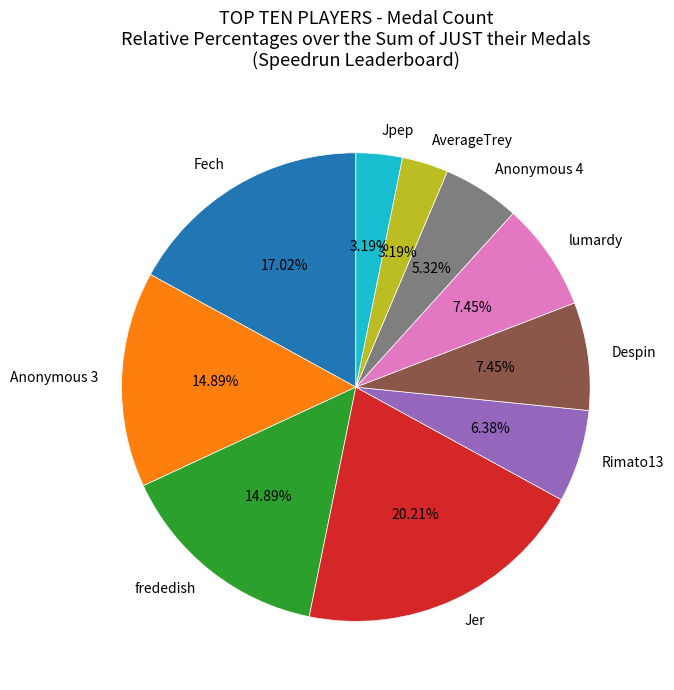

Does frededish represent more than half of the total?

No